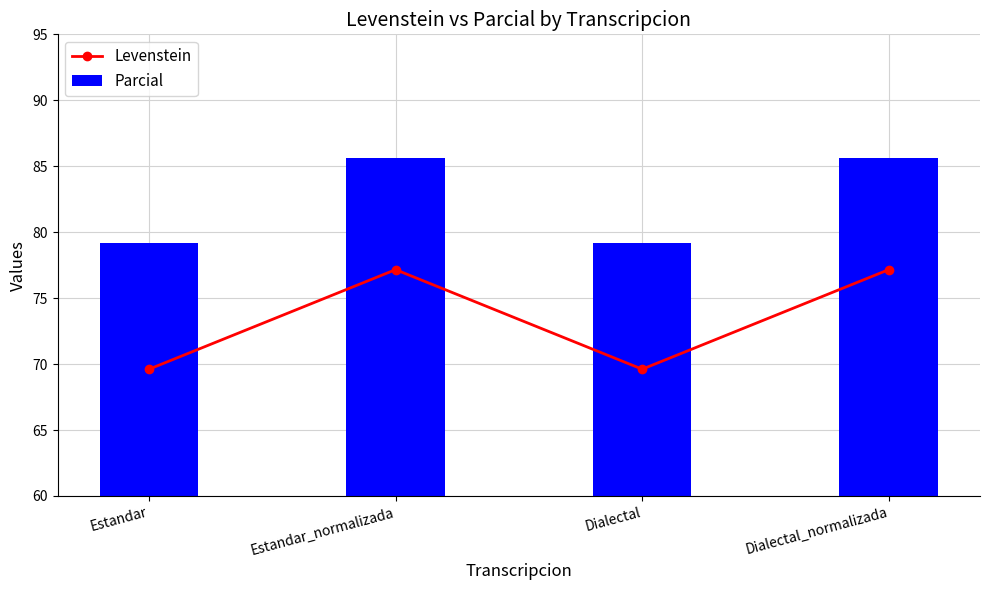

The value of Parcial at Estandar is 79.2. True or false?

True